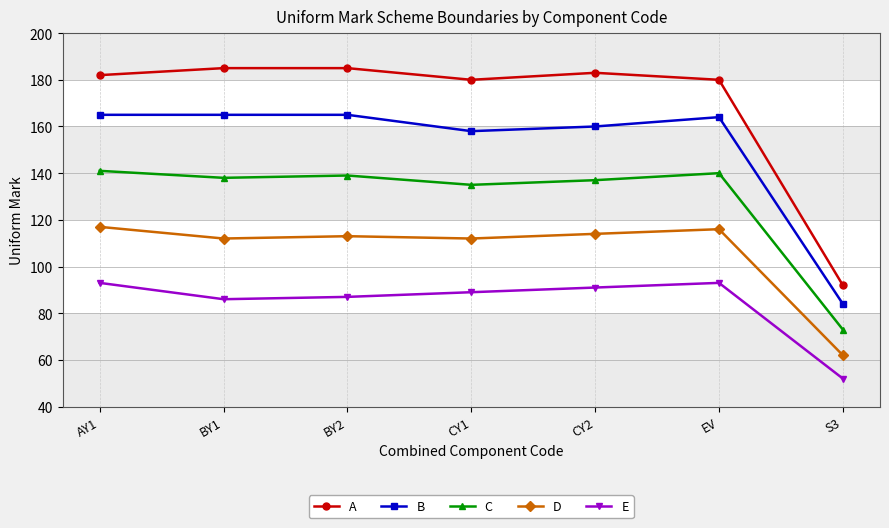

What is the average value of the C series?

129